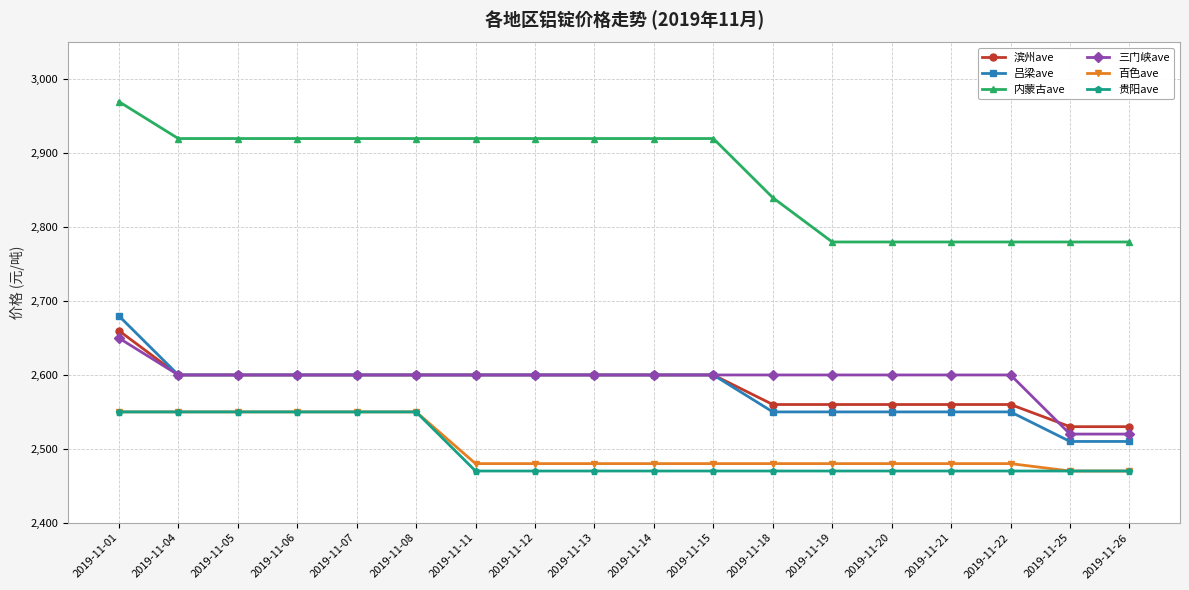

Does the chart have visible grid lines?

Yes